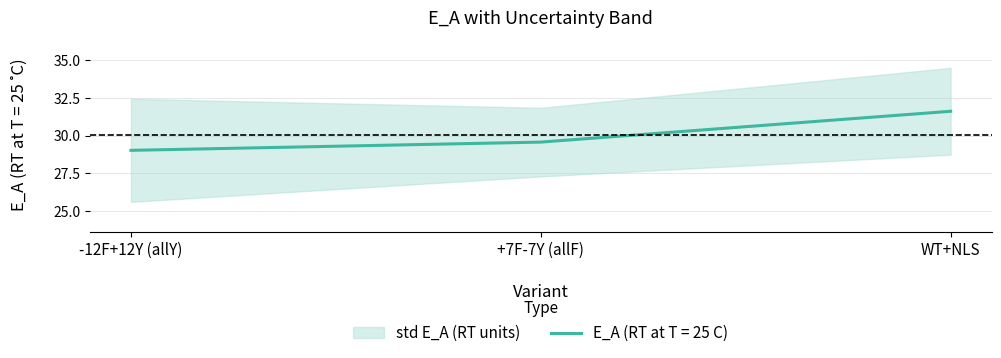

What is the value of the 2nd point from the left?

29.6